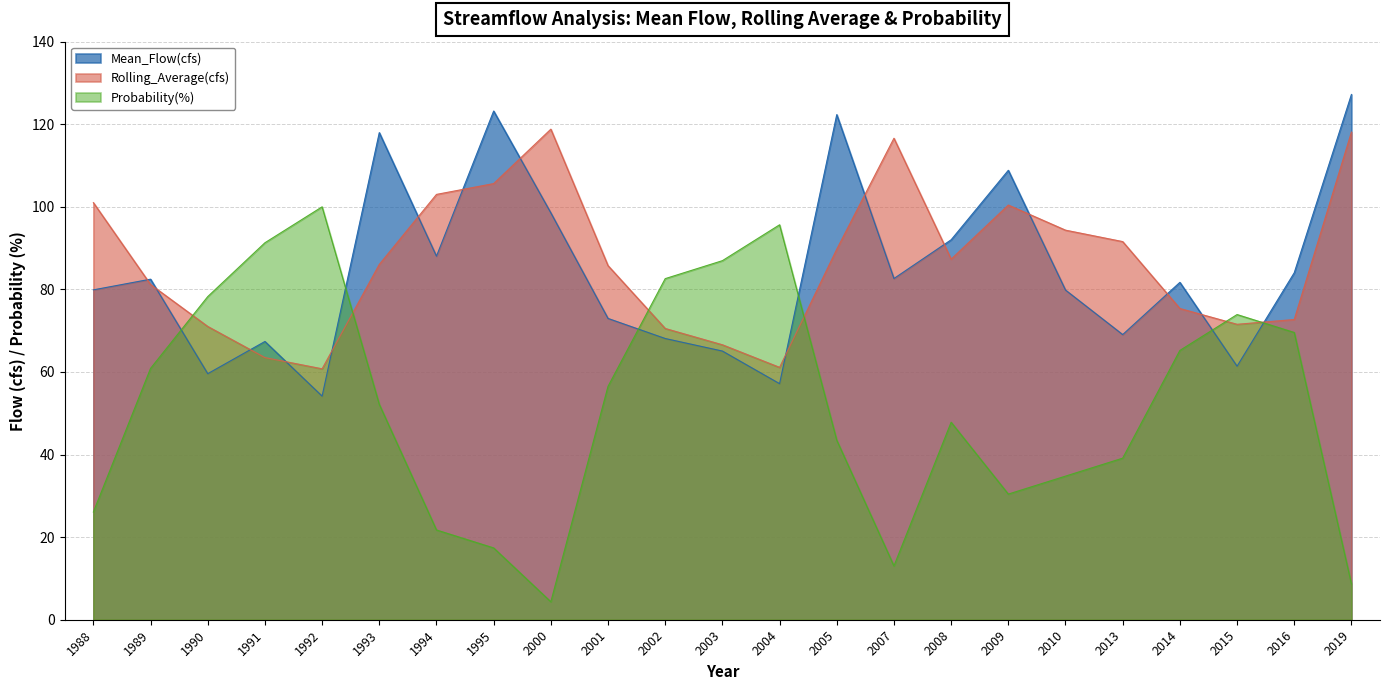

What is the spread (max minus min) of values at 2019?

118.5